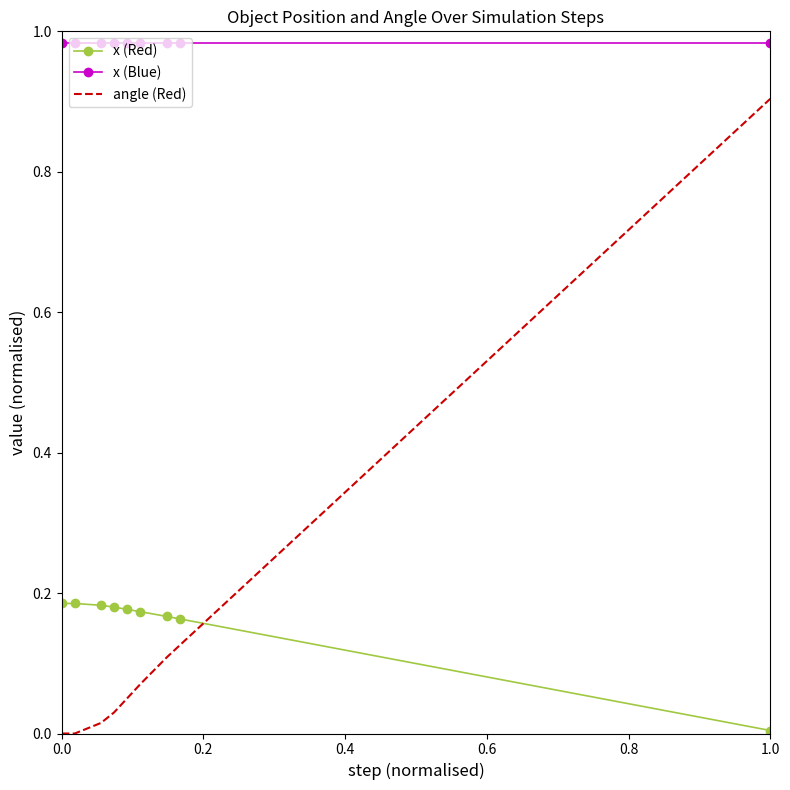

Which series has the widest spread of values?

angle (Red)